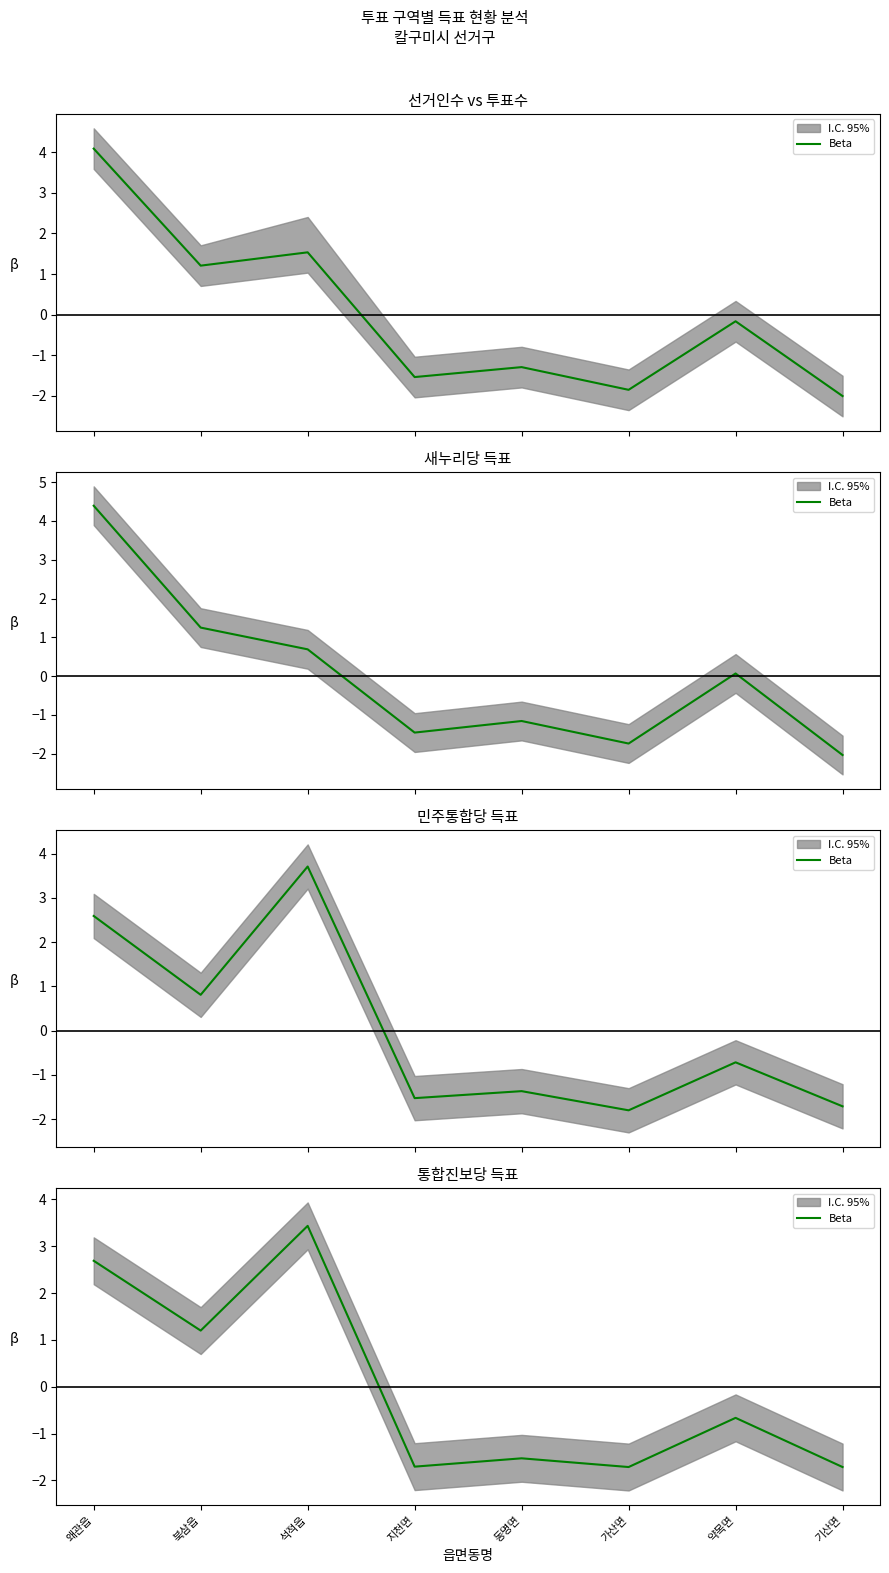

Where does the data first go above 0?

왜관읍